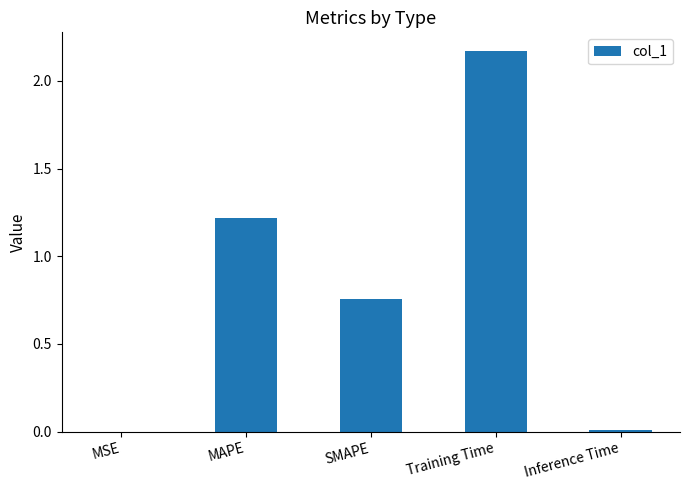

The chart shows a value of 0.4 at SMAPE. True or false?

False